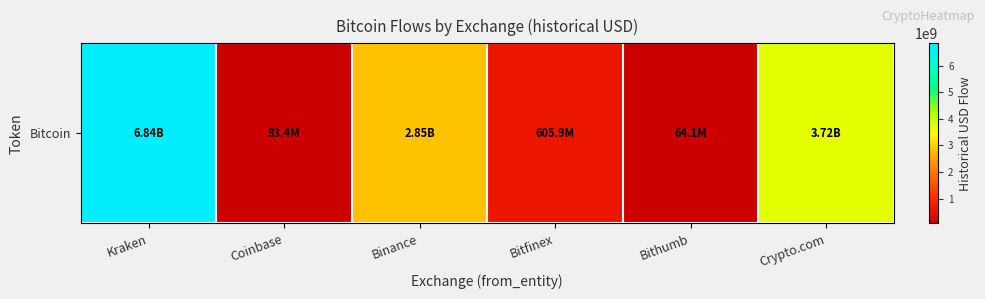

What is the change in value from Coinbase to Crypto.com?

+3637366210.9